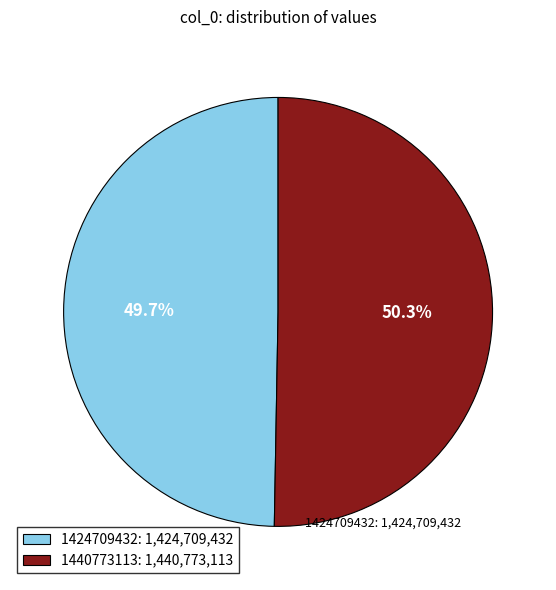

Rank the categories by value from highest to lowest.

1440773113, 1424709432